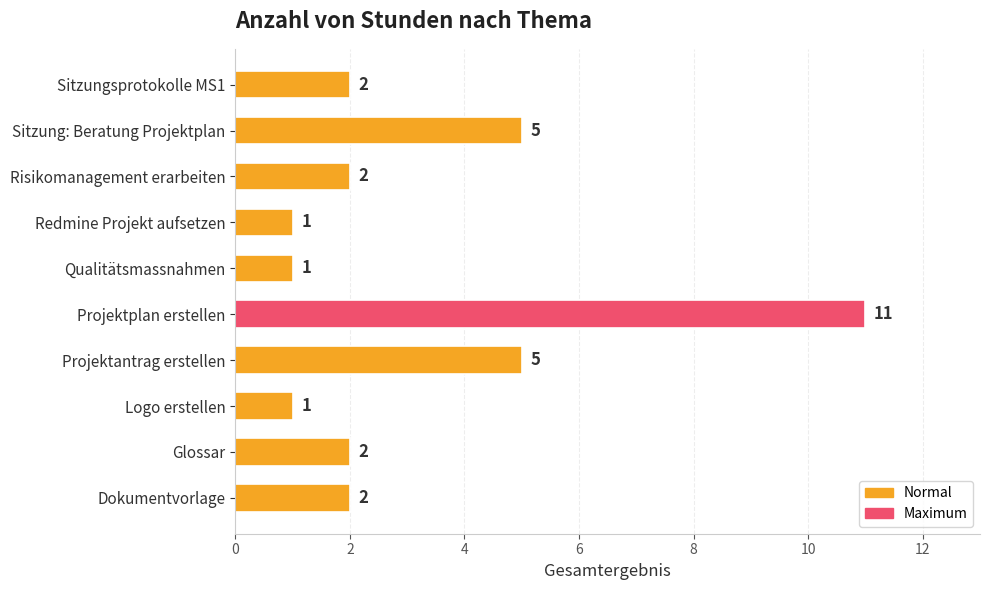

What is the difference between the maximum and minimum values?

10